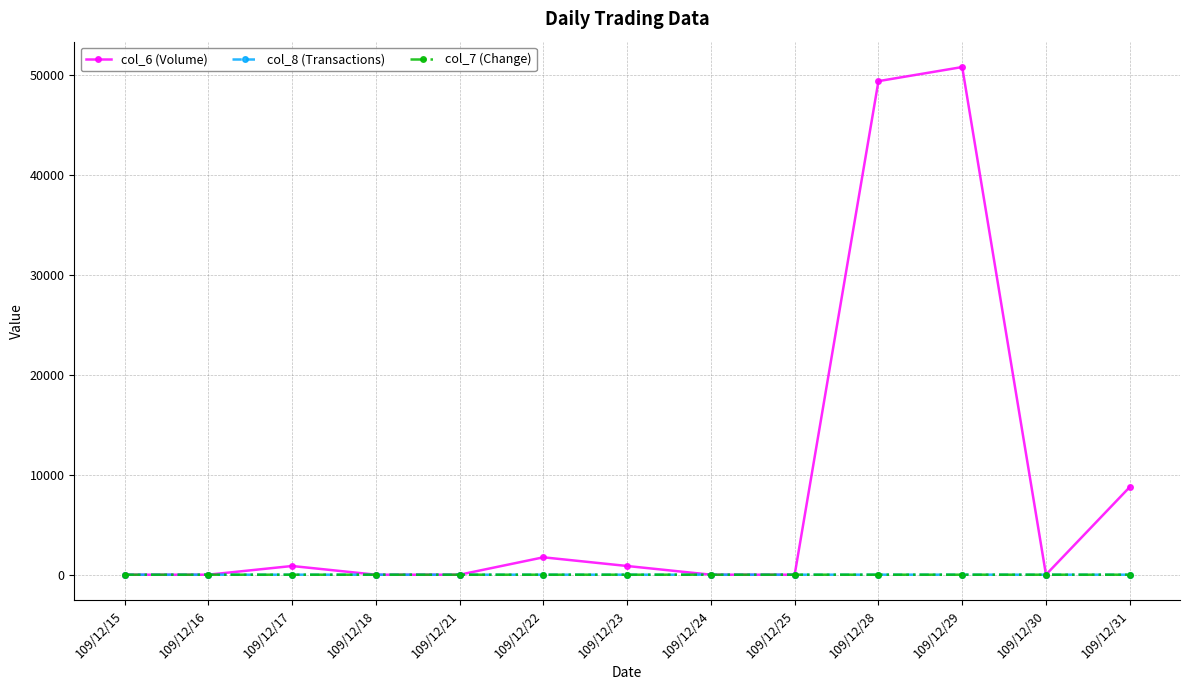

Which series changed the most between 109/12/24 and 109/12/31?

col_6 (Volume)